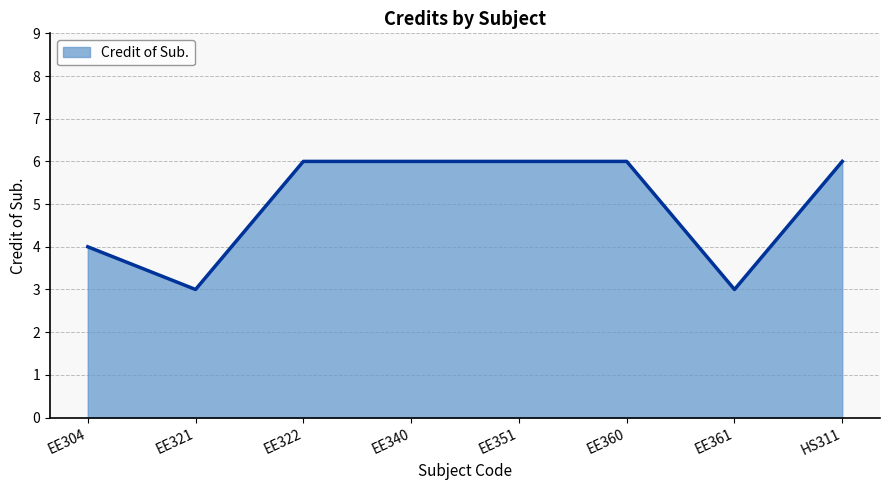

What position from the left is EE360?

6